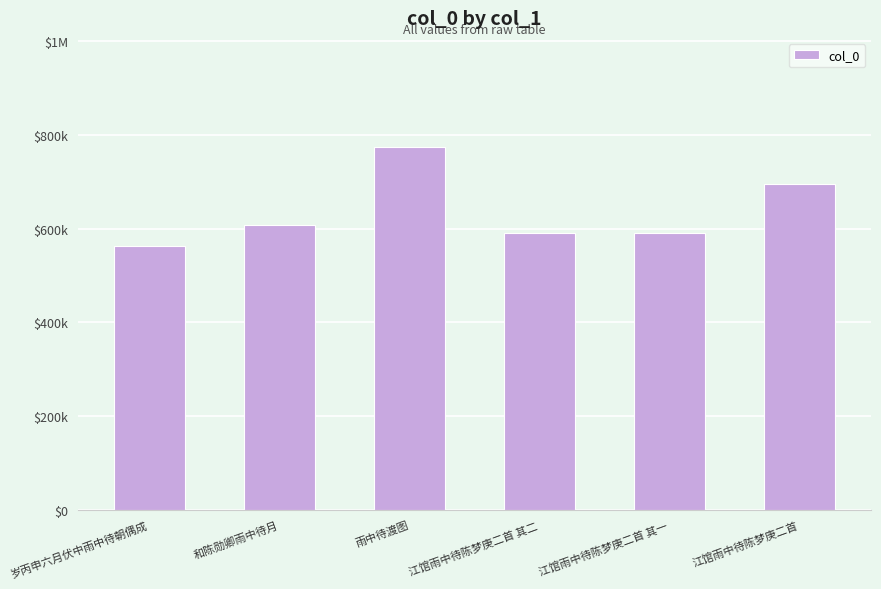

What is the difference between the values at 雨中待渡图 and 江馆雨中待陈梦庚二首 其一?

183461